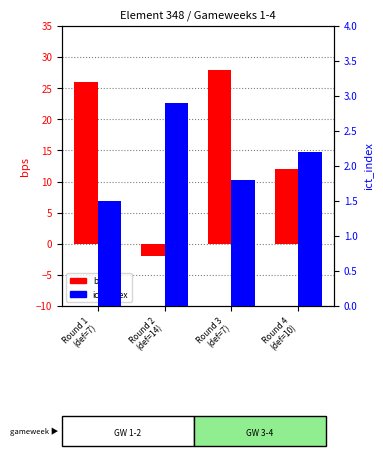

What is the average value of the ict_index series?

2.1